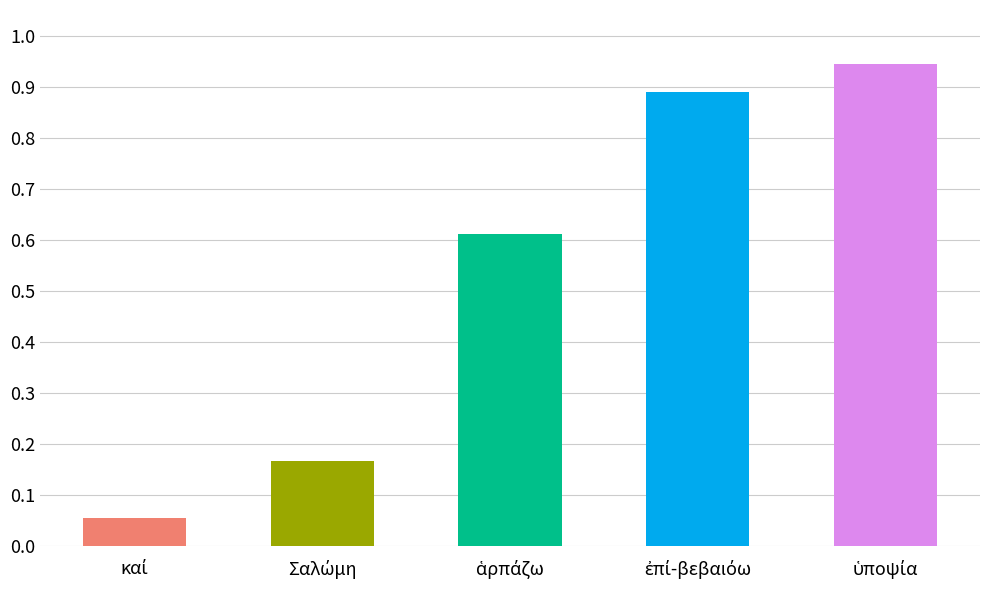

What is the average value?

0.5